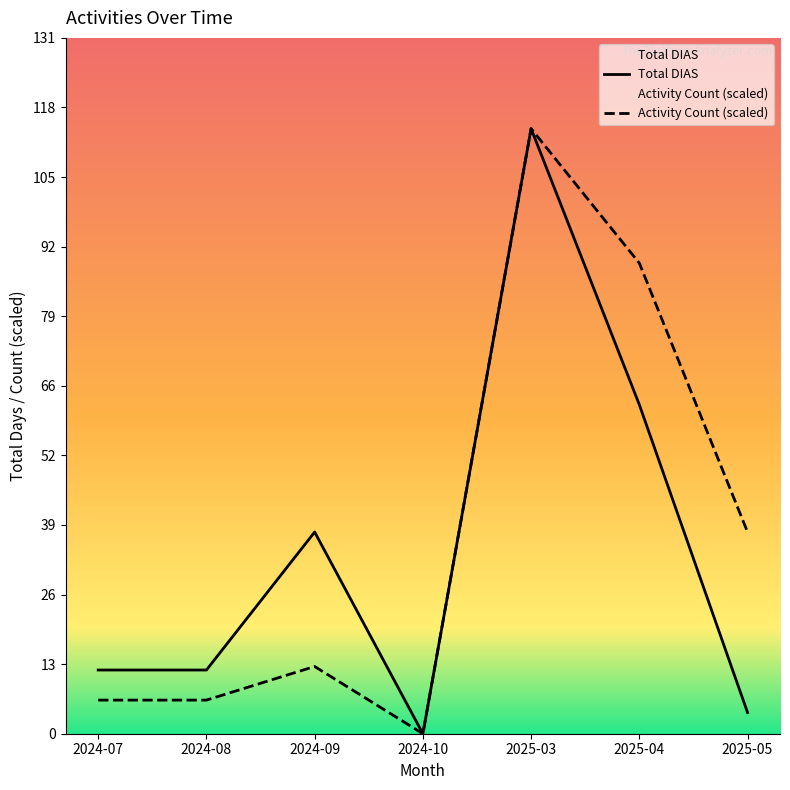

Rank the series by their maximum value, from highest to lowest.

Total DIAS, Activity Count (scaled)